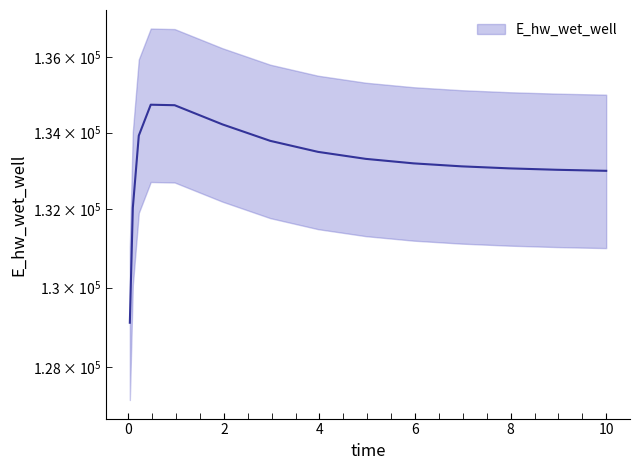

At which label is the value closest to 131920?

0.09375